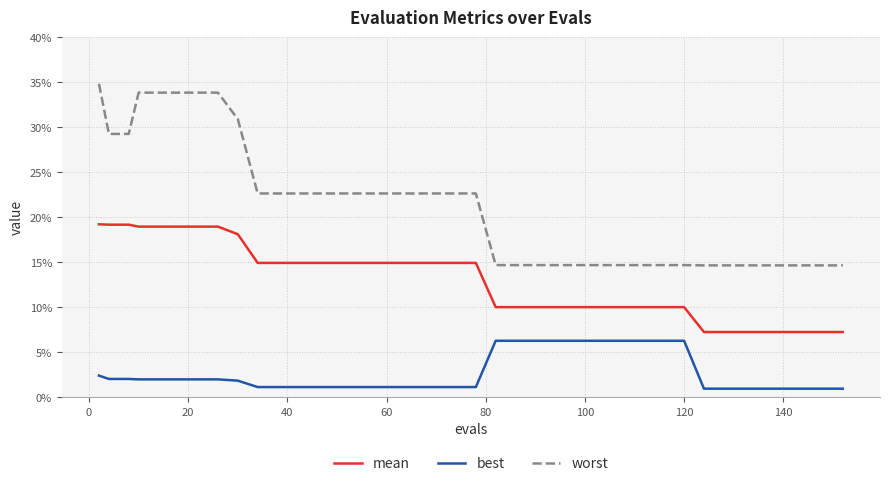

What is the maximum value for best?

0.1